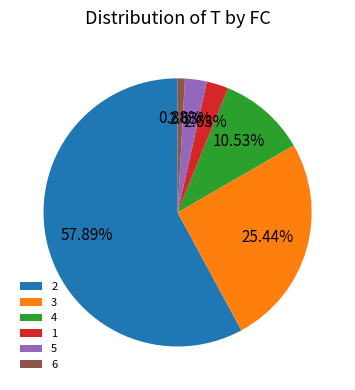

The 6 slice represents 11% of the pie. True or false?

False